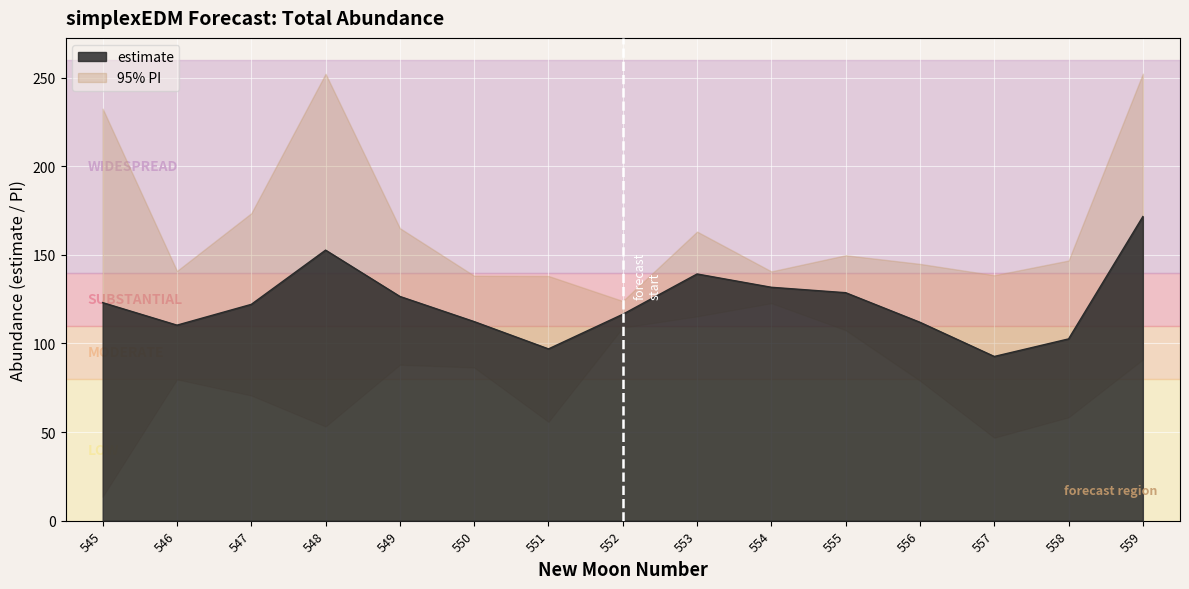

How many lines are shown in the chart?

3